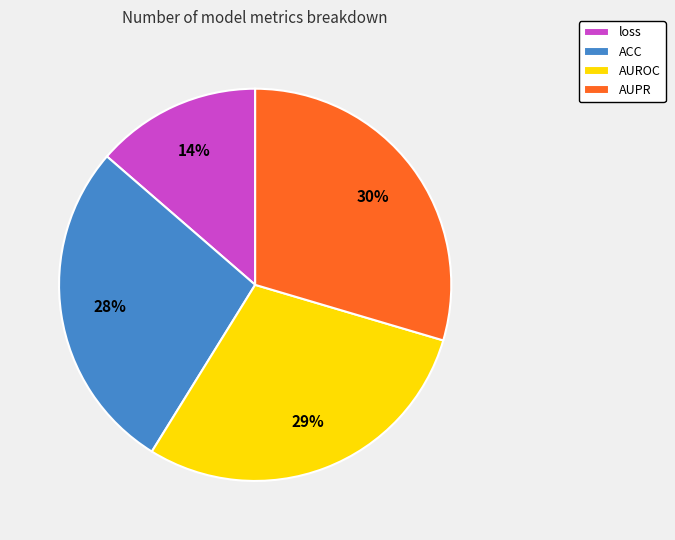

Is there any slice that represents more than half of the pie?

No